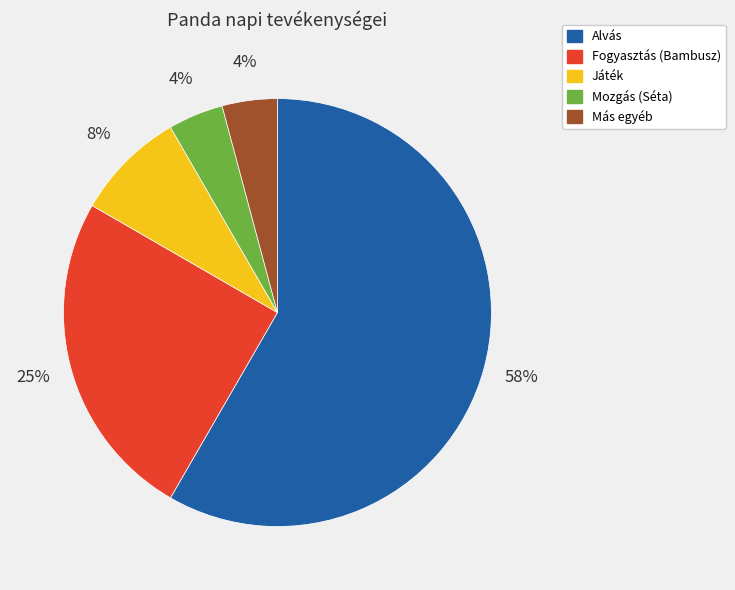

Does Játék account for over 50% of the chart?

No